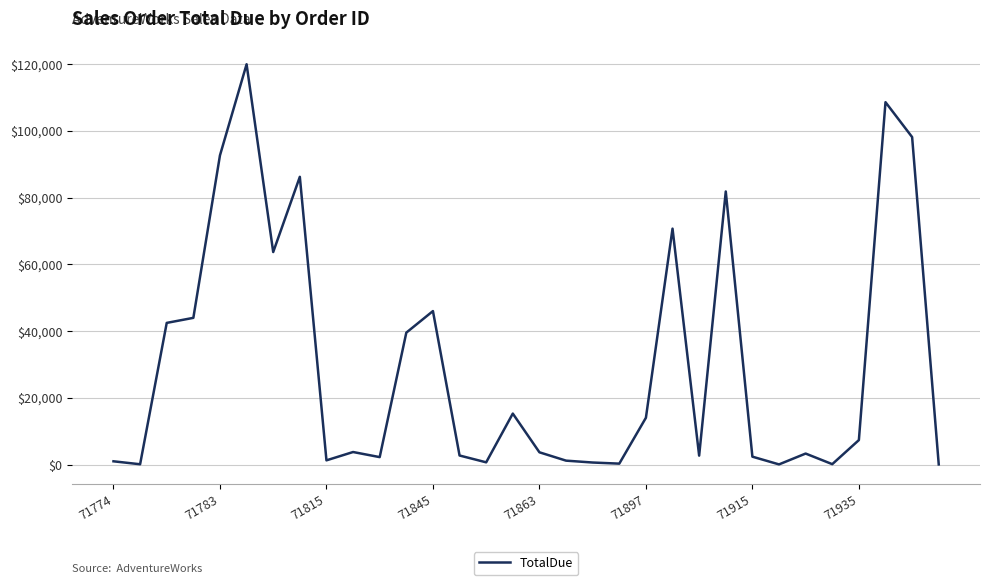

What is the difference between the maximum and minimum values?

119917.8